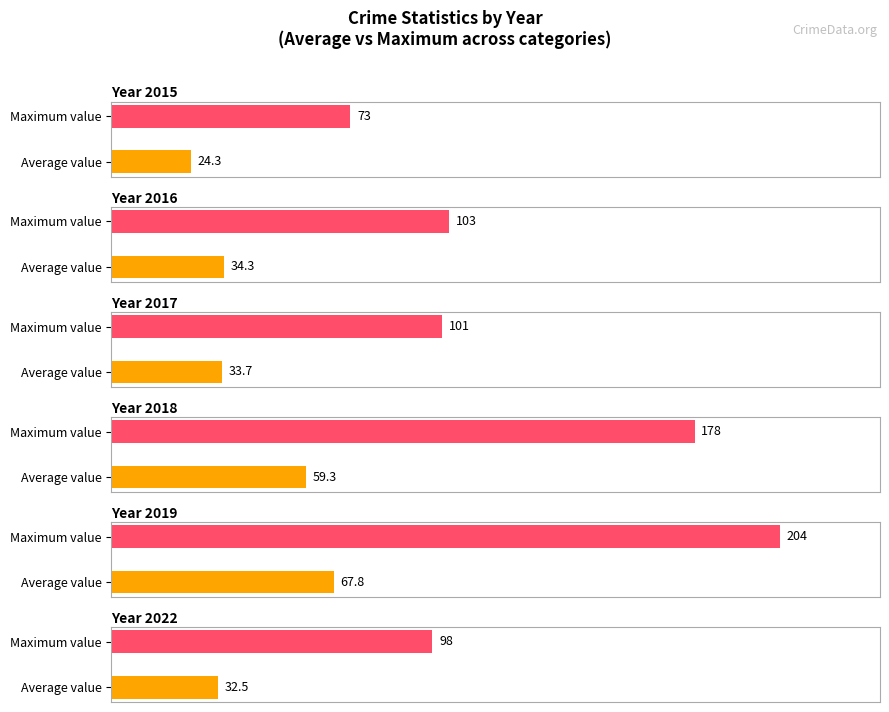

What are all the series names shown in the legend?

2015, 2017, 2018, 2019, 2022, 2016